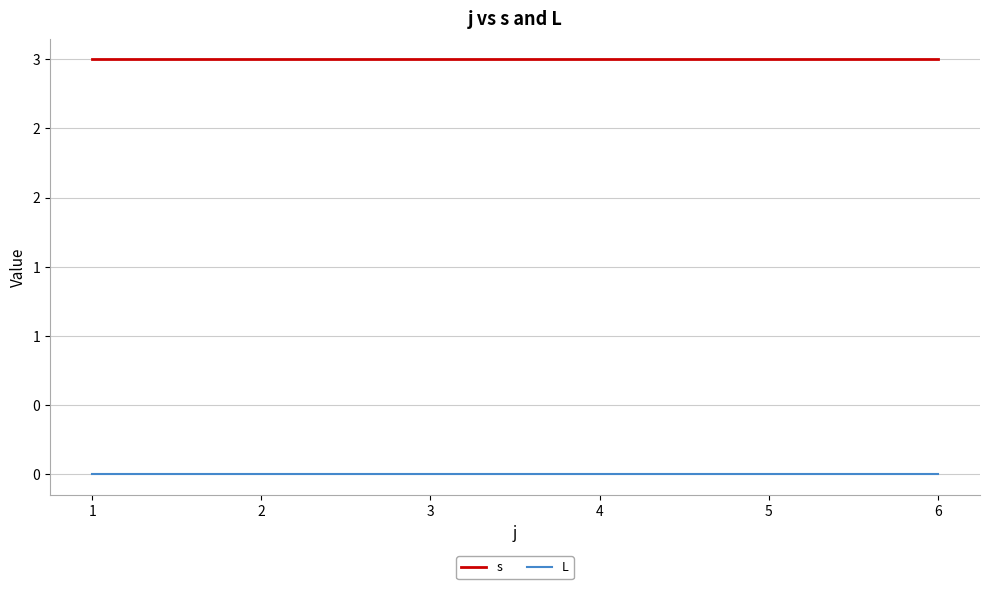

What is the average value of the s series?

3